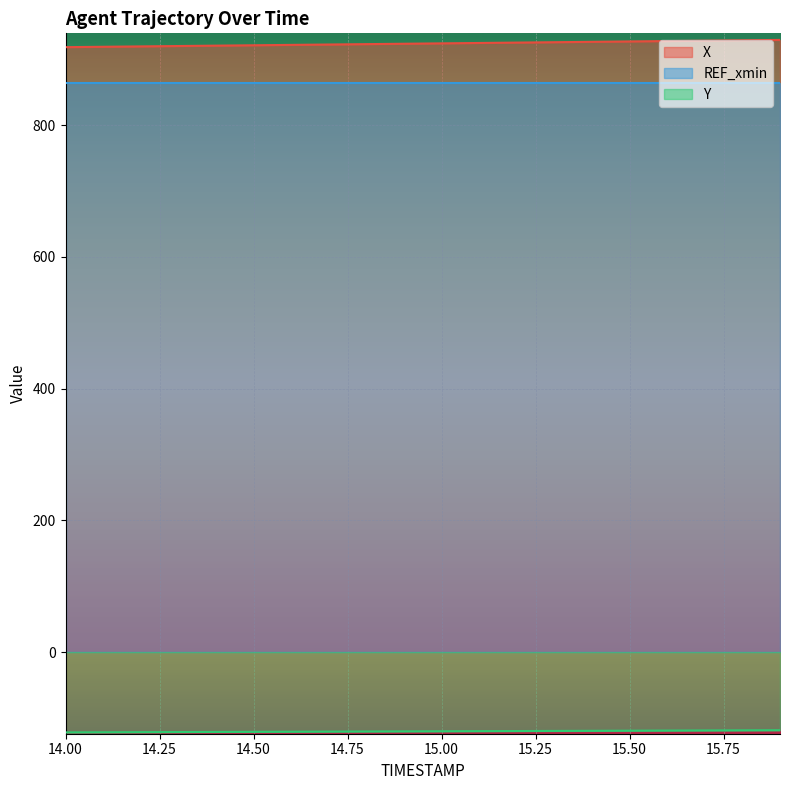

The Y series shows -121.7 at 14.2. True or false?

True